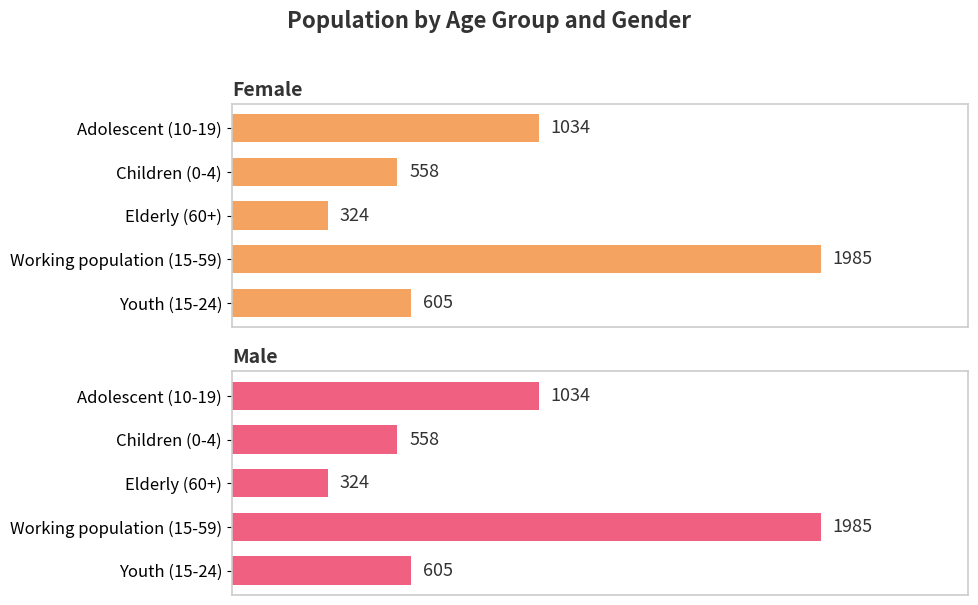

Which series changed the most between Children (0-4) and Youth (15-24)?

Female